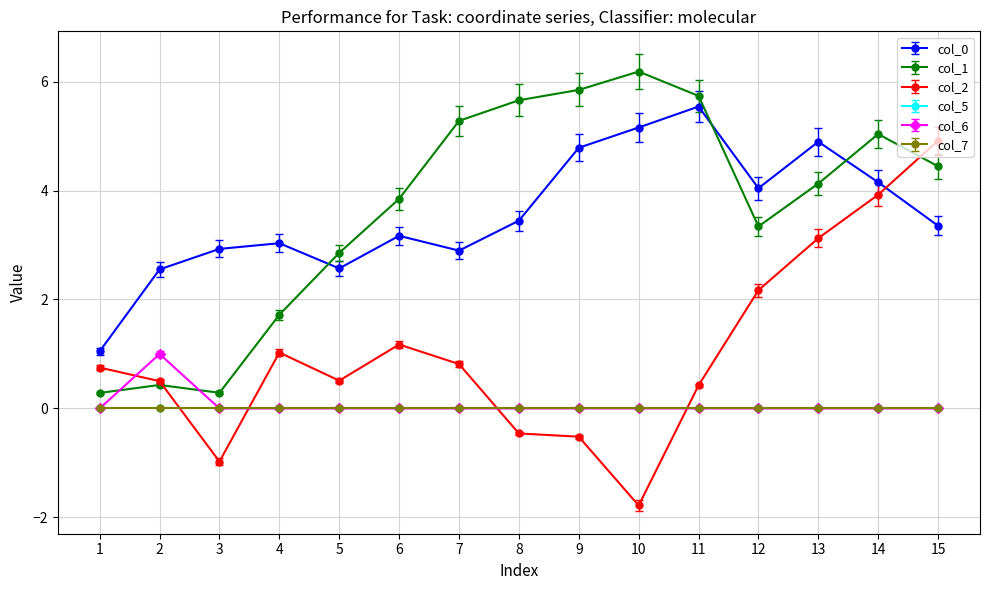

How many lines are shown in the chart?

6